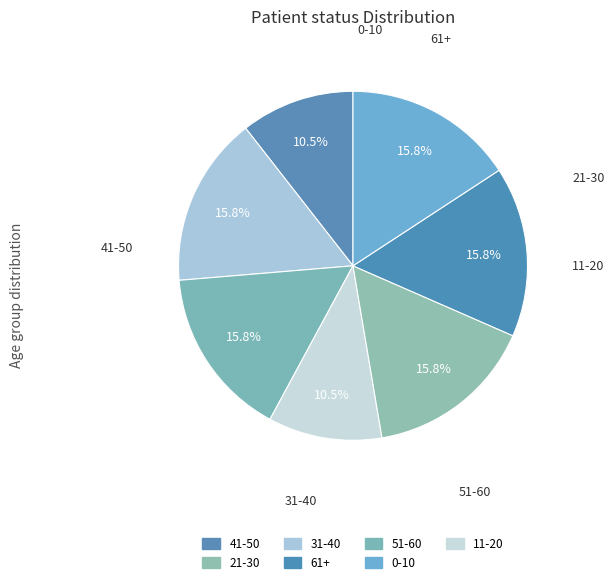

To the nearest percent, what portion does 61+ represent?

16%